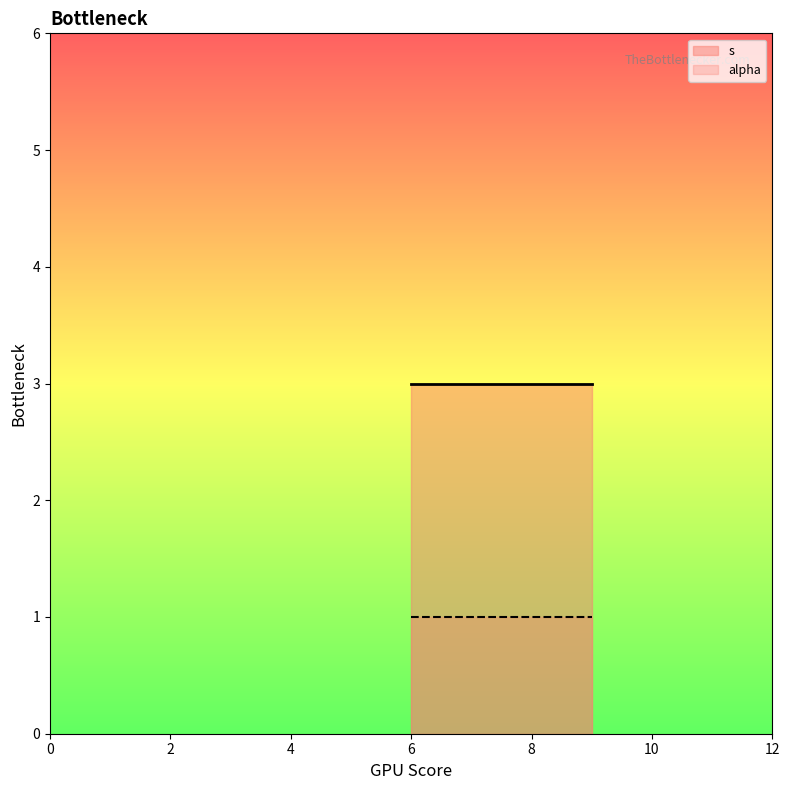

What is the maximum value for s?

3